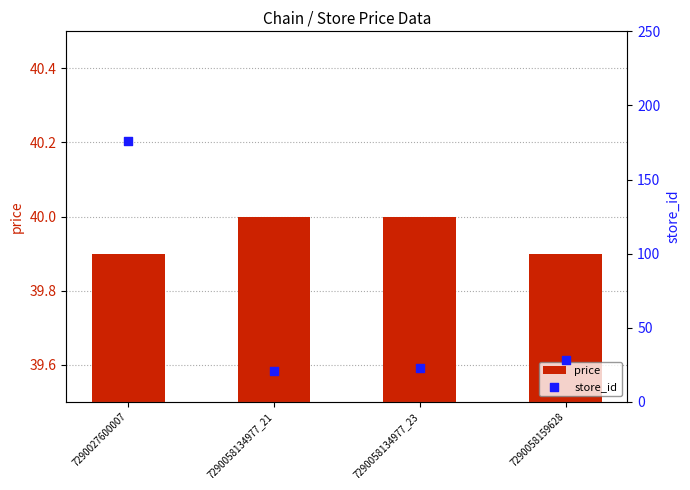

At how many categories does at least one series exceed 105?

1